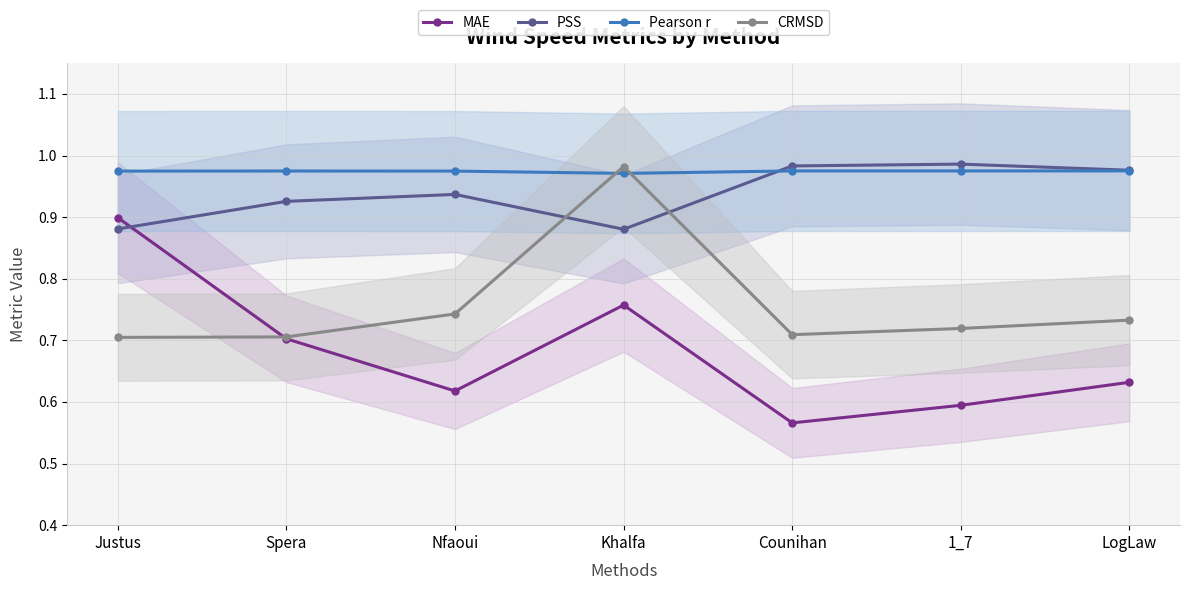

Count the PSS values in the range 0 to 1.

7